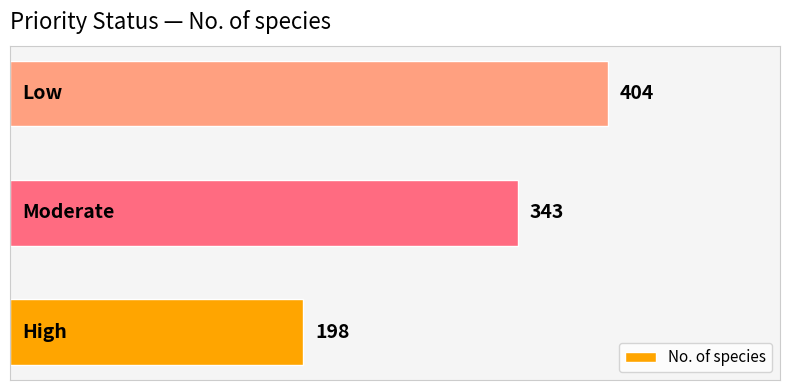

What is the sum of all values?

945